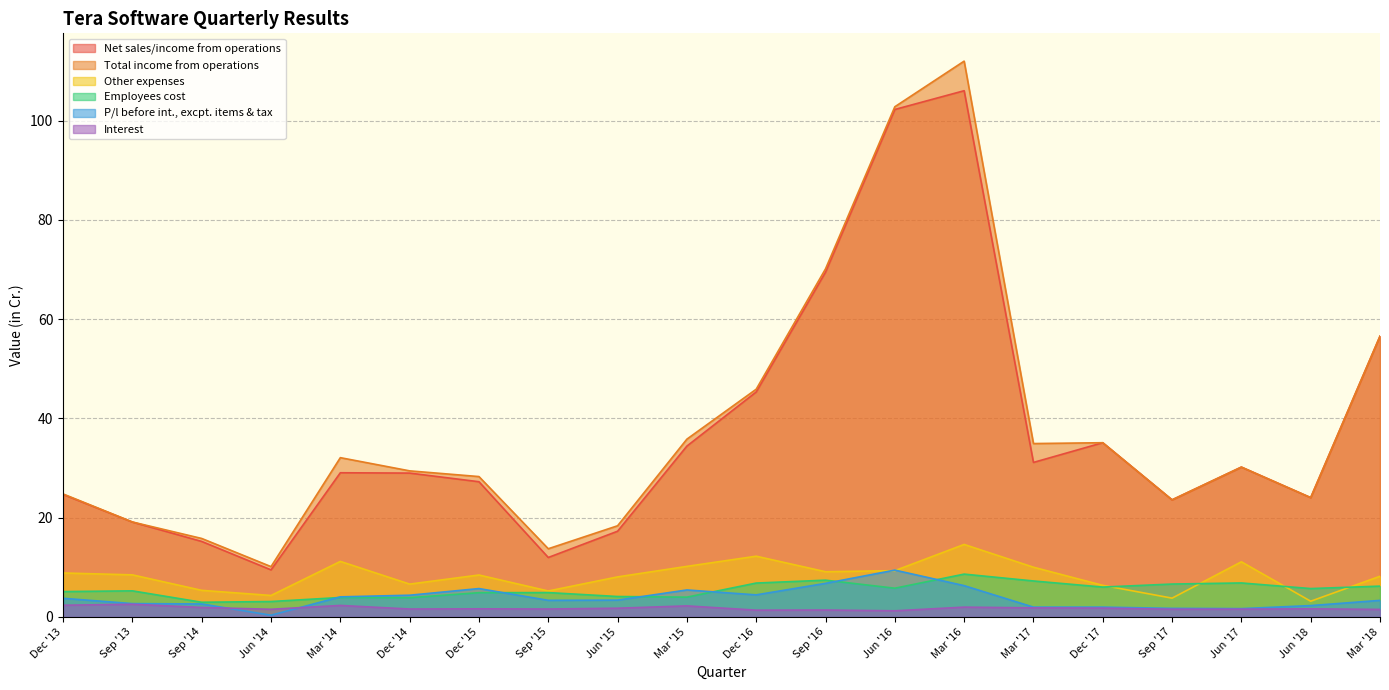

What position from the left is Sep '14?

3